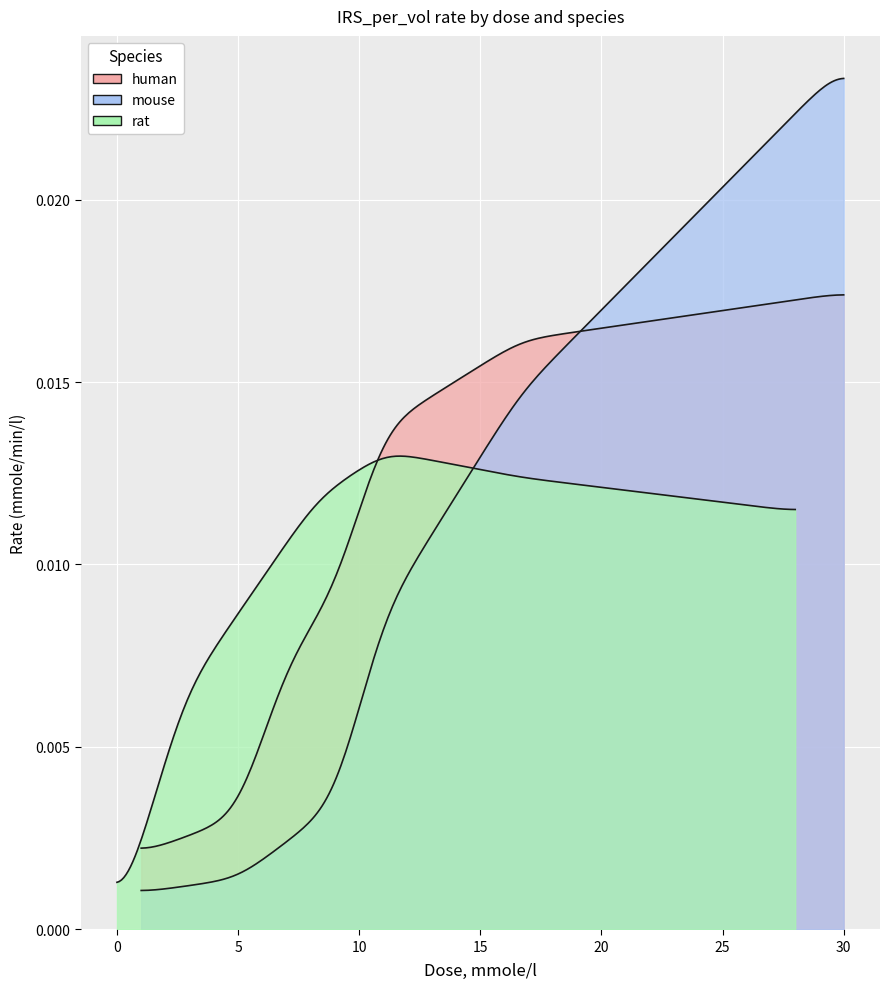

How many rat values are between 0 and 1?

7